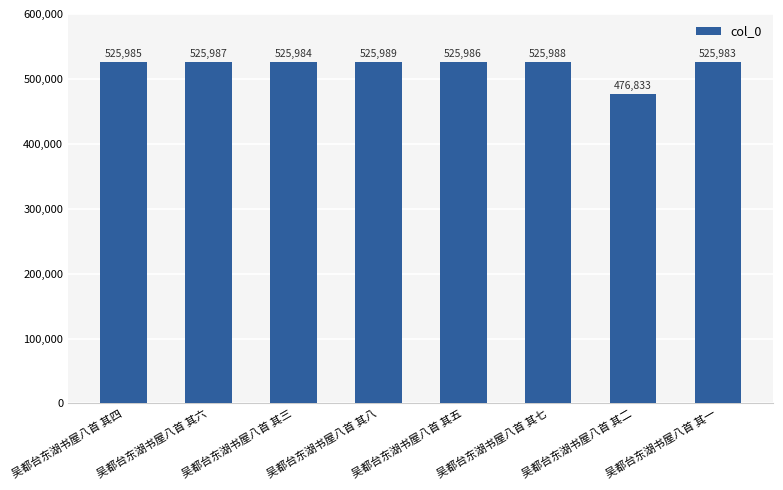

What is the difference between the second highest and second lowest values?

5